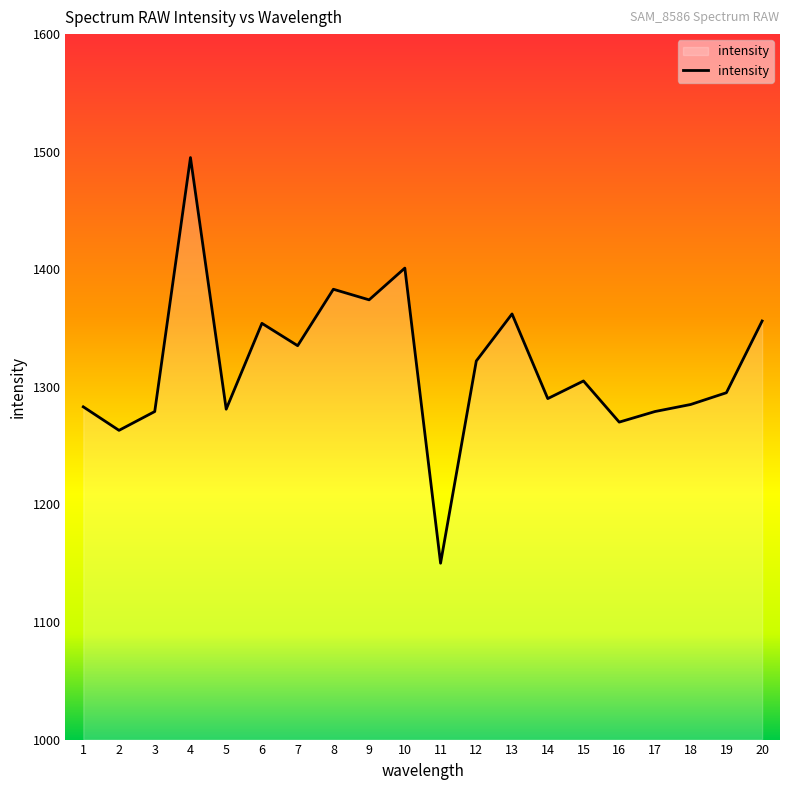

The value at 18 is 1285. True or false?

True